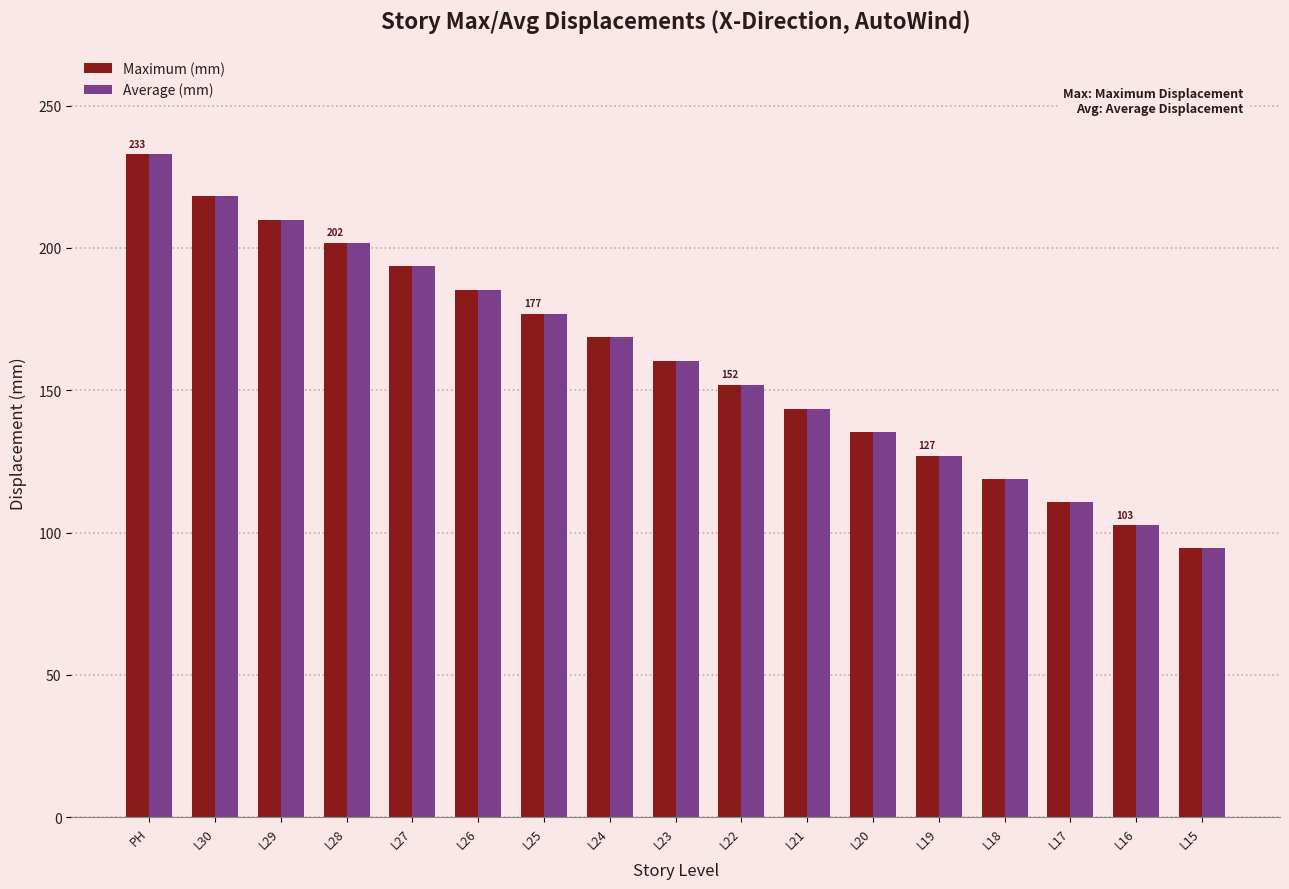

List the labels in order of Maximum (mm) value, smallest first.

L15, L16, L17, L18, L19, L20, L21, L22, L23, L24, L25, L26, L27, L28, L29, L30, PH